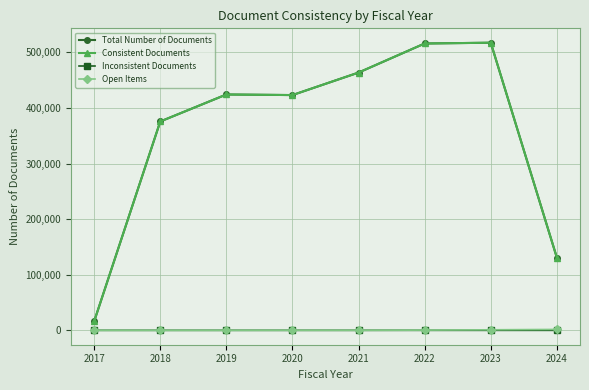

What is the value of the Total Number of Documents point at the 2nd from the left?

375590